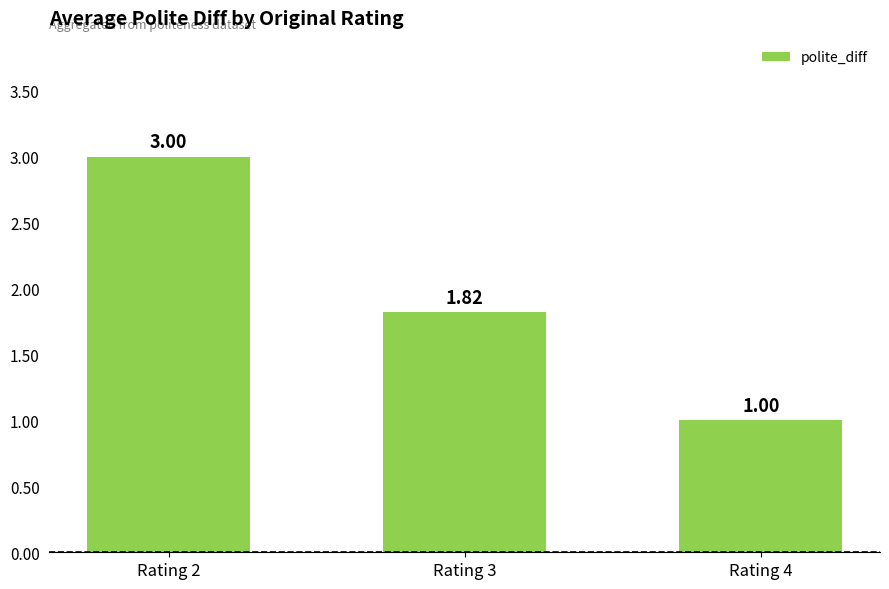

Rank the categories by value from highest to lowest.

Rating 2, Rating 3, Rating 4